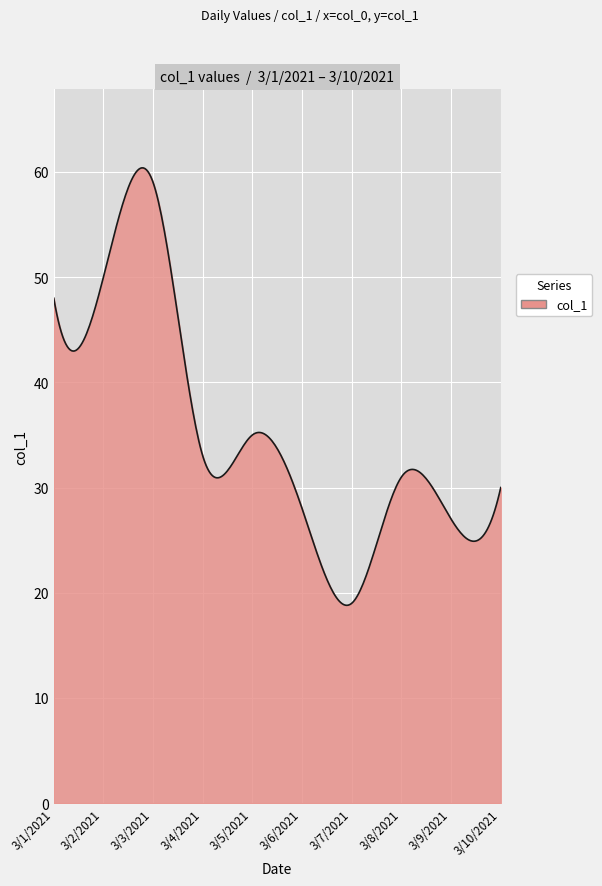

What is the greatest value displayed?

60.4